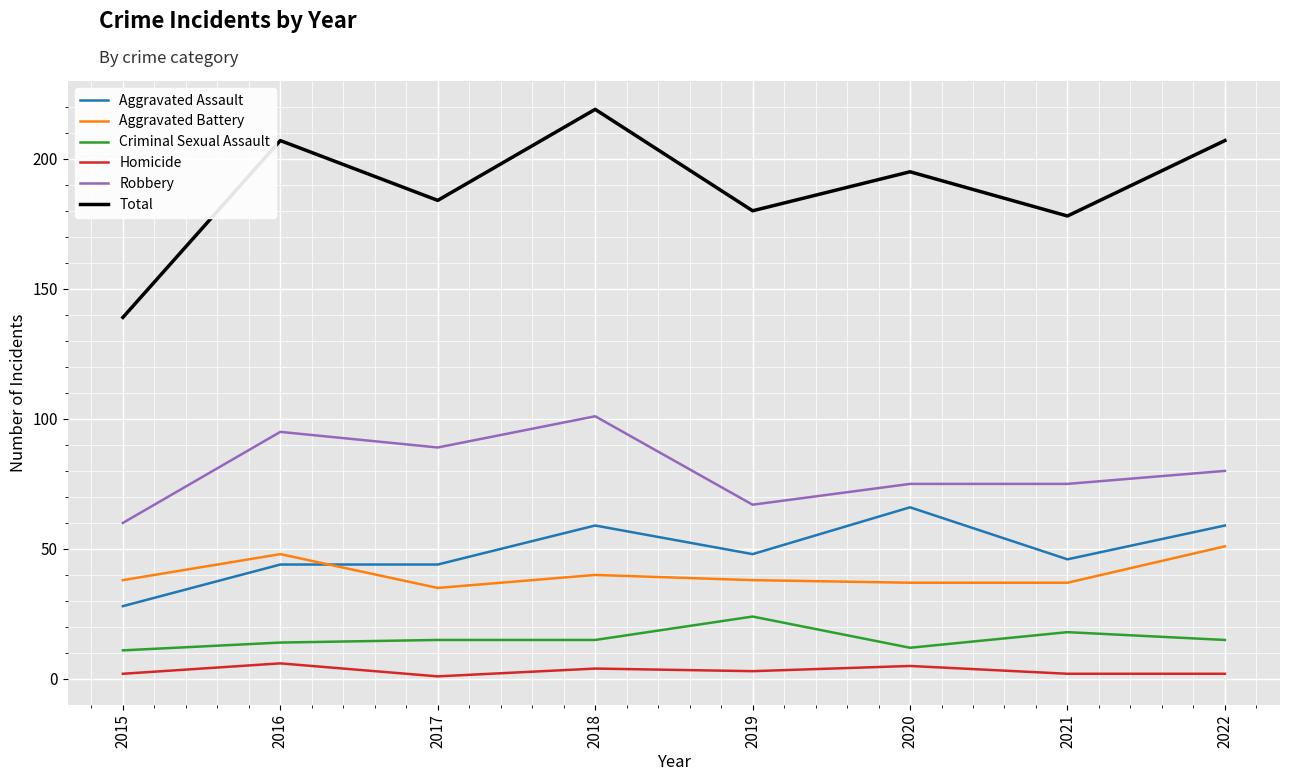

List the series in order of their peak value, highest first.

Total, Robbery, Aggravated Assault, Aggravated Battery, Criminal Sexual Assault, Homicide